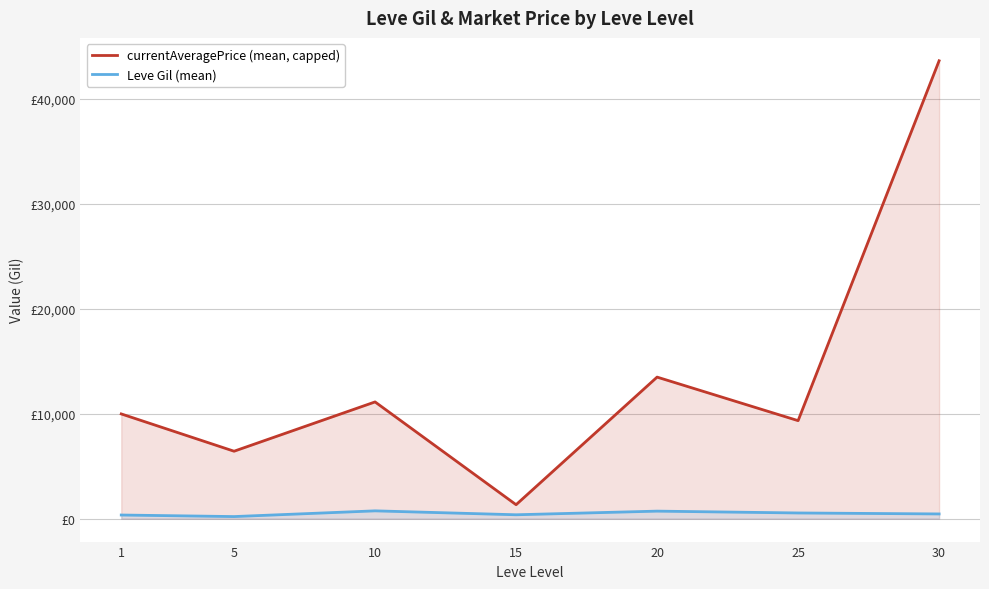

Rank the categories by Leve Gil (mean) value from highest to lowest.

10, 20, 25, 30, 15, 1, 5